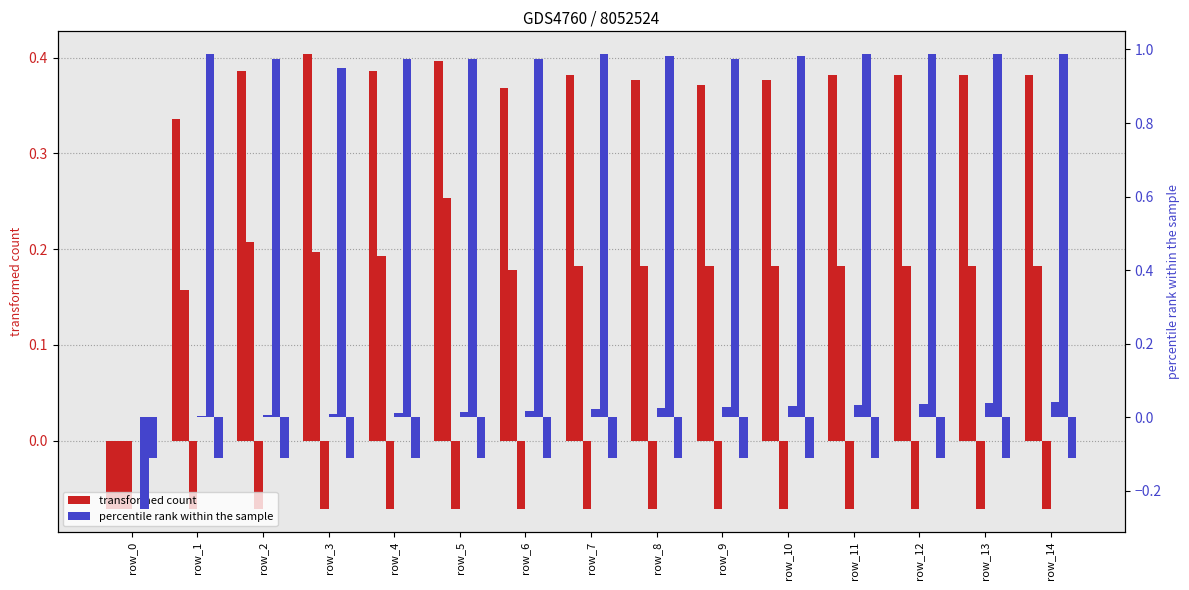

Count the number of data series in this chart.

2